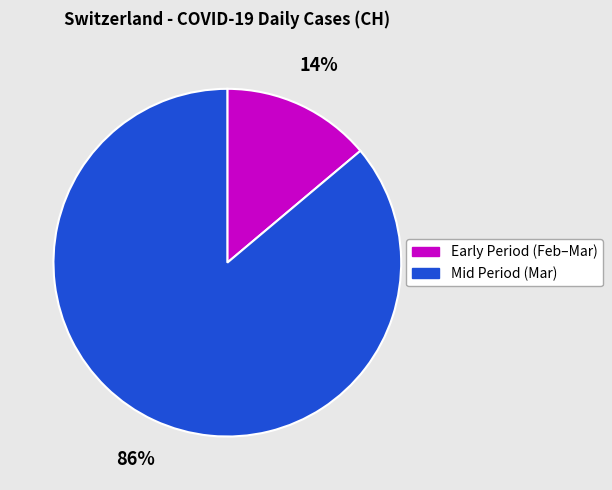

Is there a majority slice in this chart?

Yes